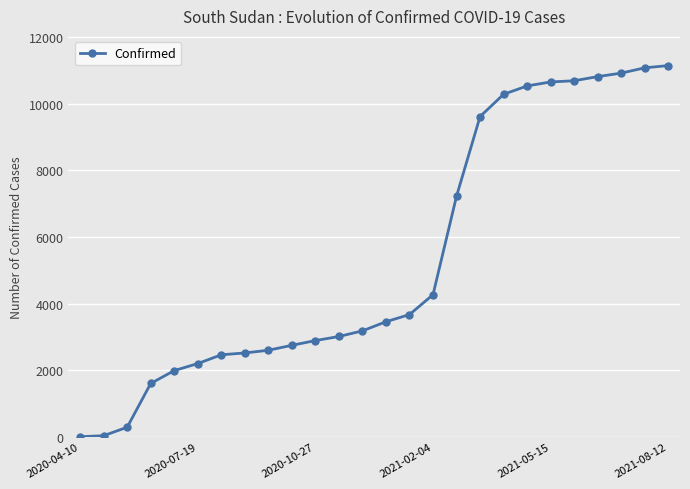

What is the difference between the maximum and minimum values?

11139